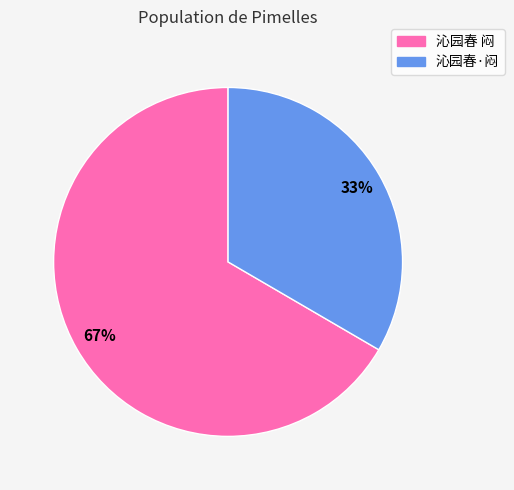

True or false: 沁园春 闷 accounts for 67% of the total.

True